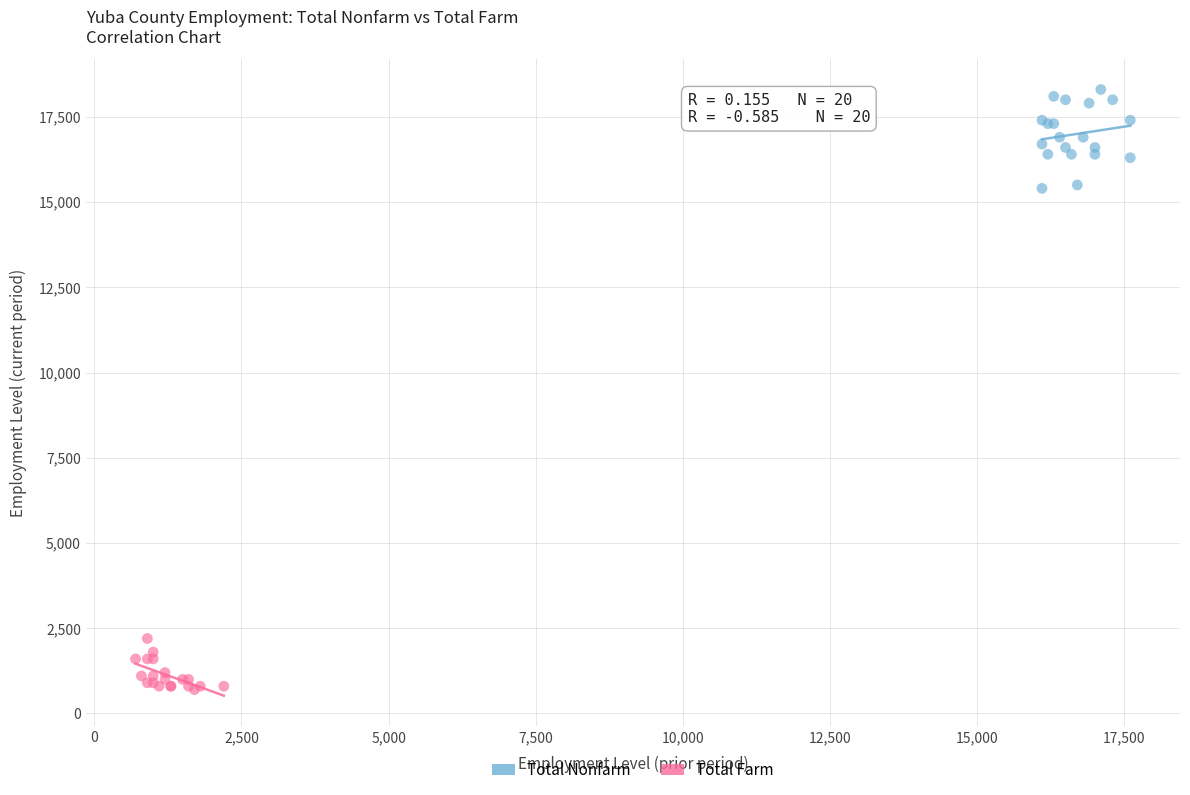

Which series contains the highest Y value?

Total Nonfarm